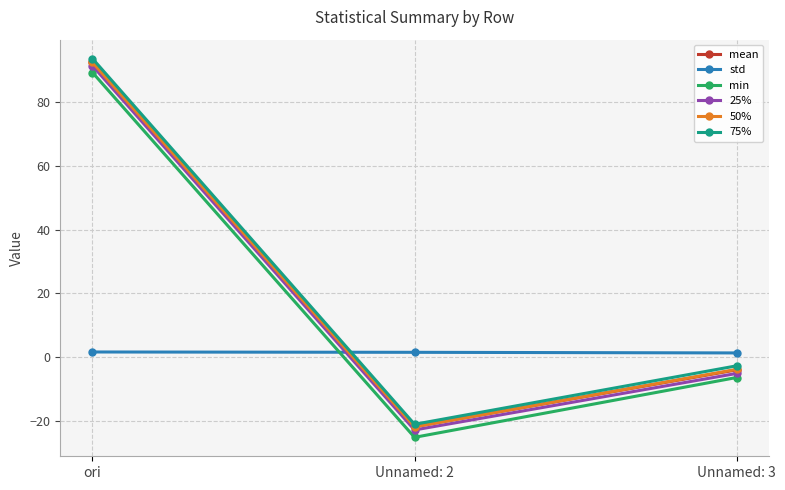

What is the label of the 2nd point from the left?

Unnamed: 2